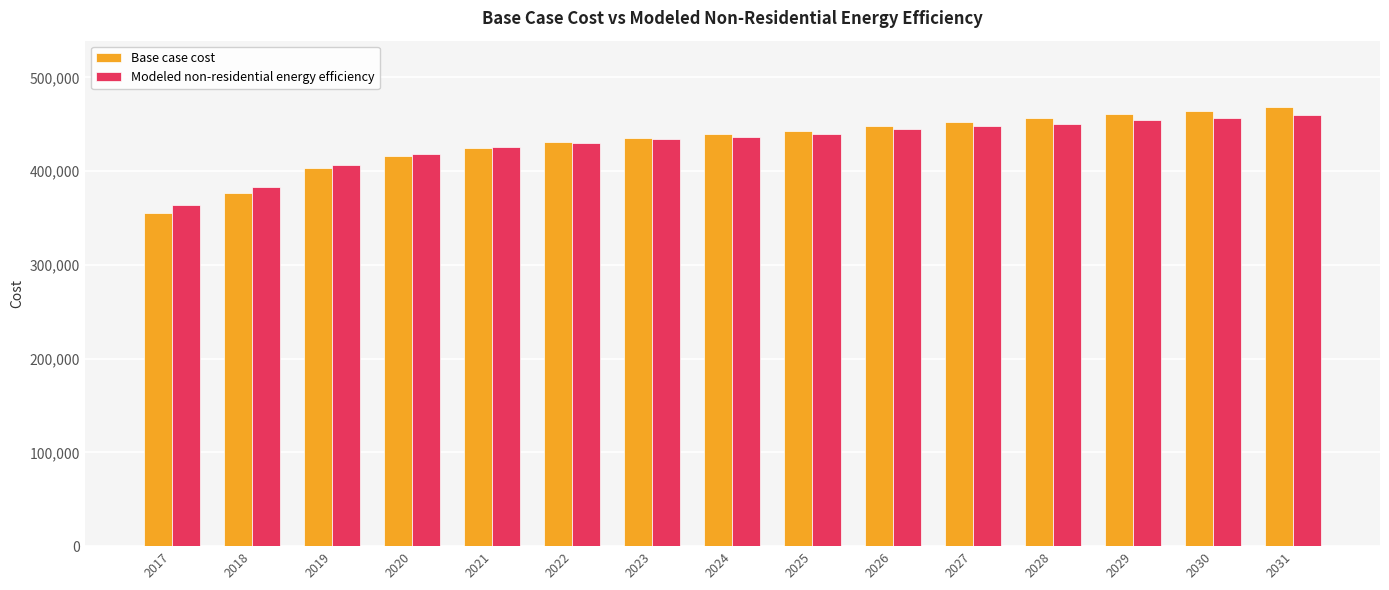

What is the minimum value for Modeled non-residential energy efficiency?

363936.7